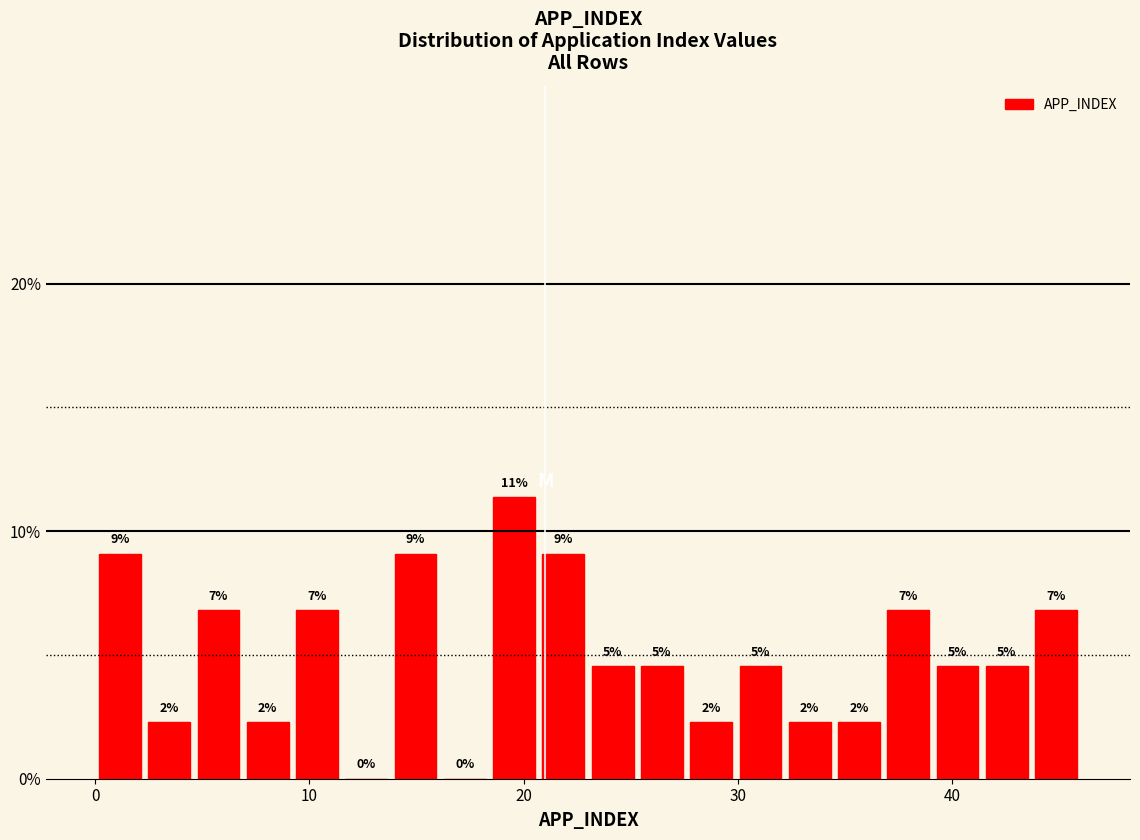

Read against the x-axis, roughly where is the centre of the tallest bar?

20